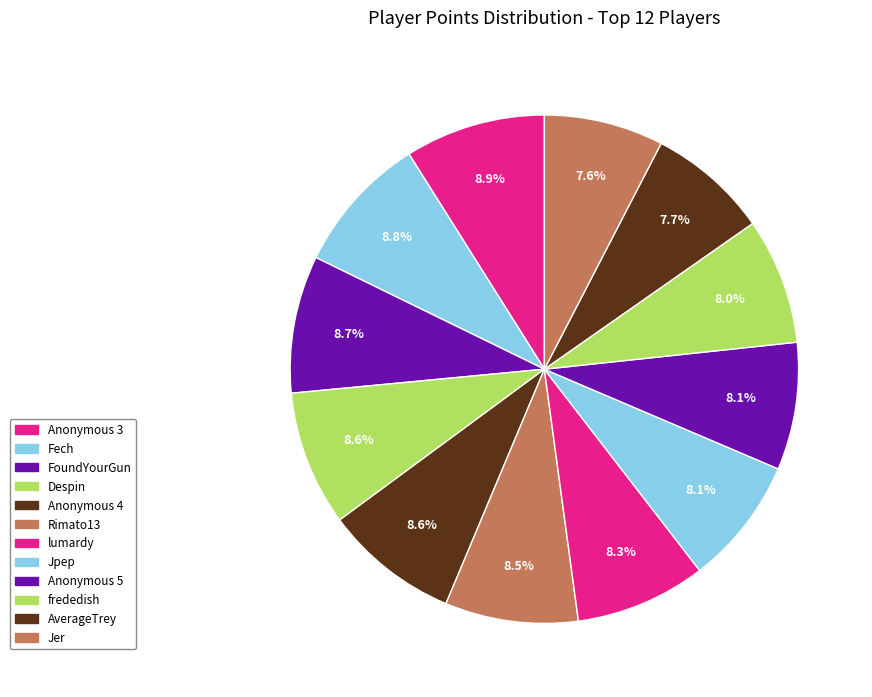

Which category has the smallest portion of the pie?

Jer